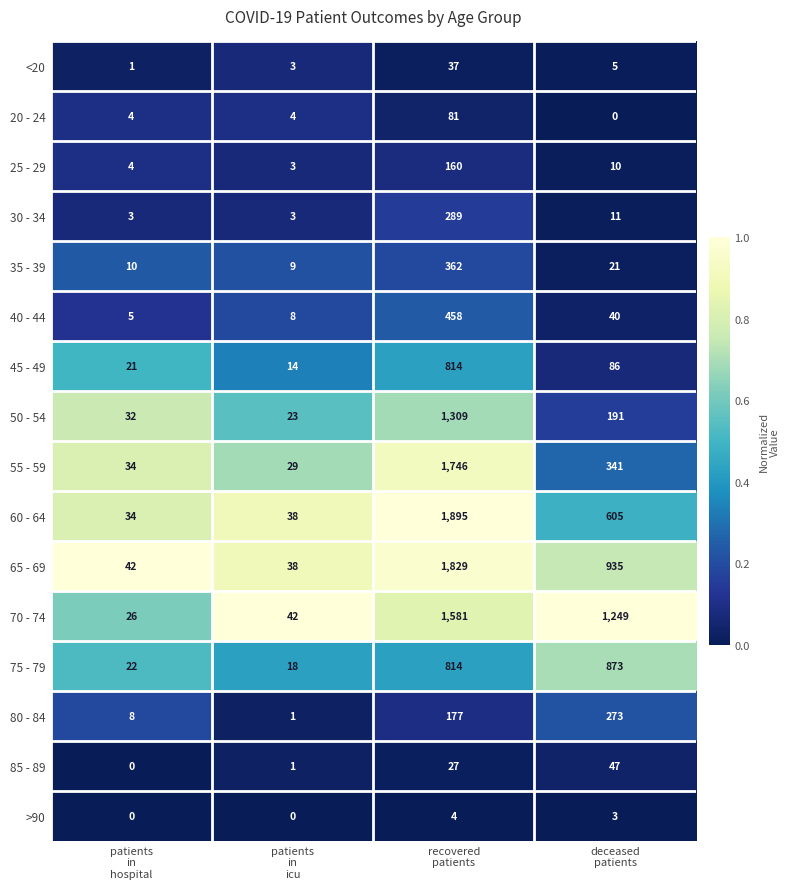

Which series has the largest total across all categories?

70 - 74